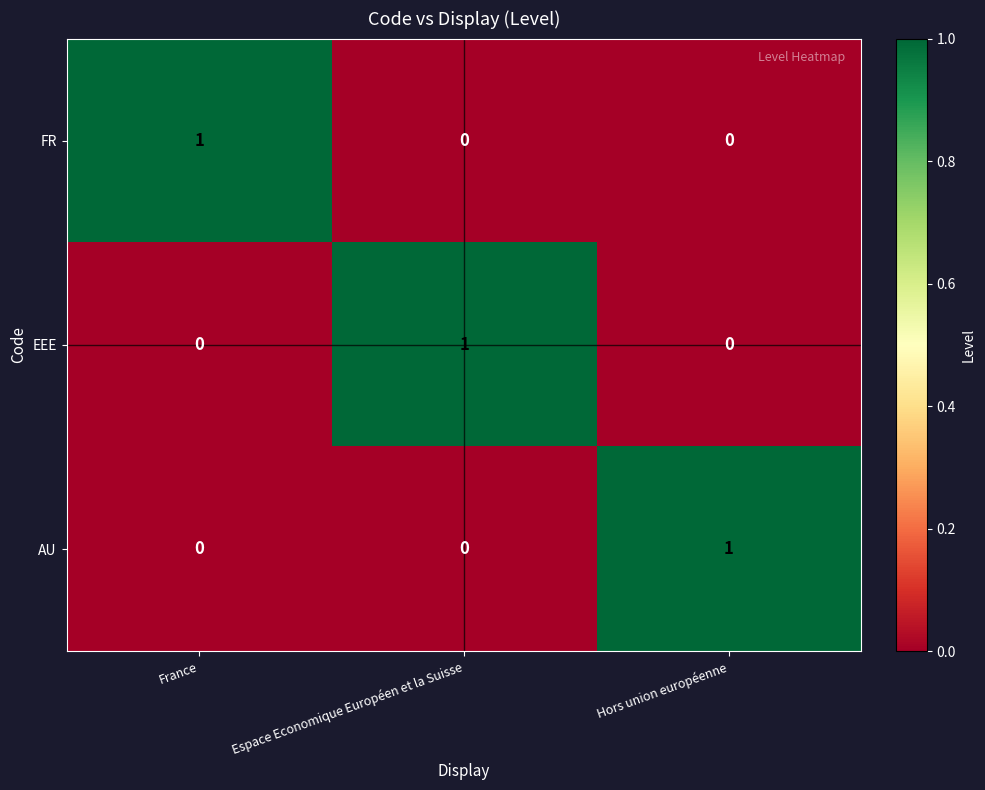

How many values in AU are above zero?

1